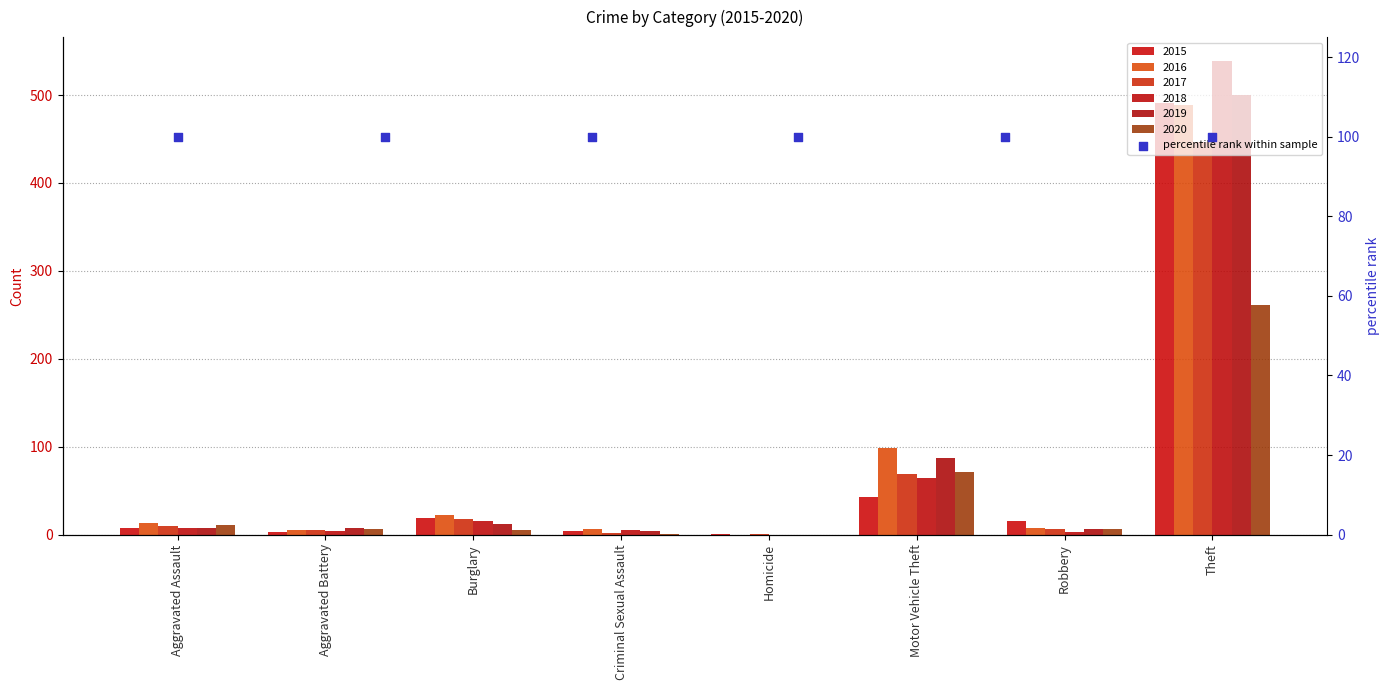

Which series contains the lowest Y value?

2016